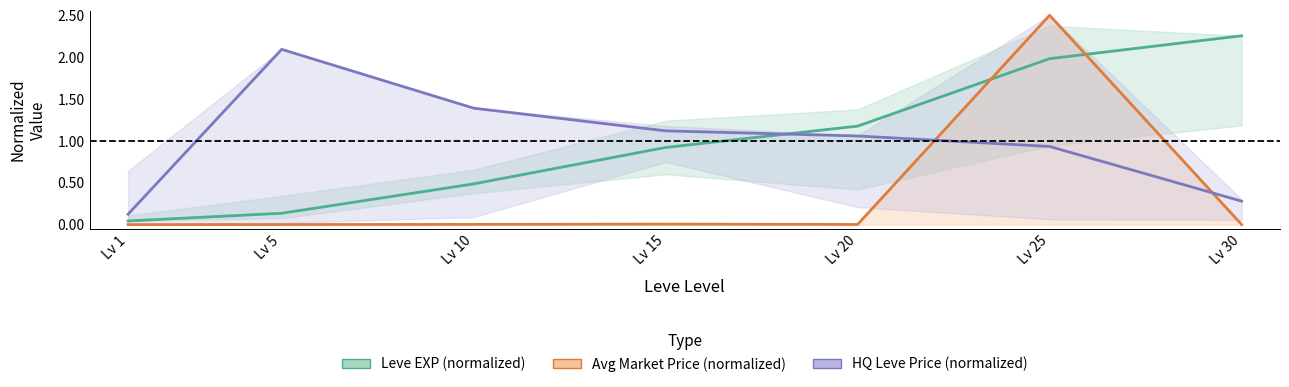

How many categories are shown in the chart?

7